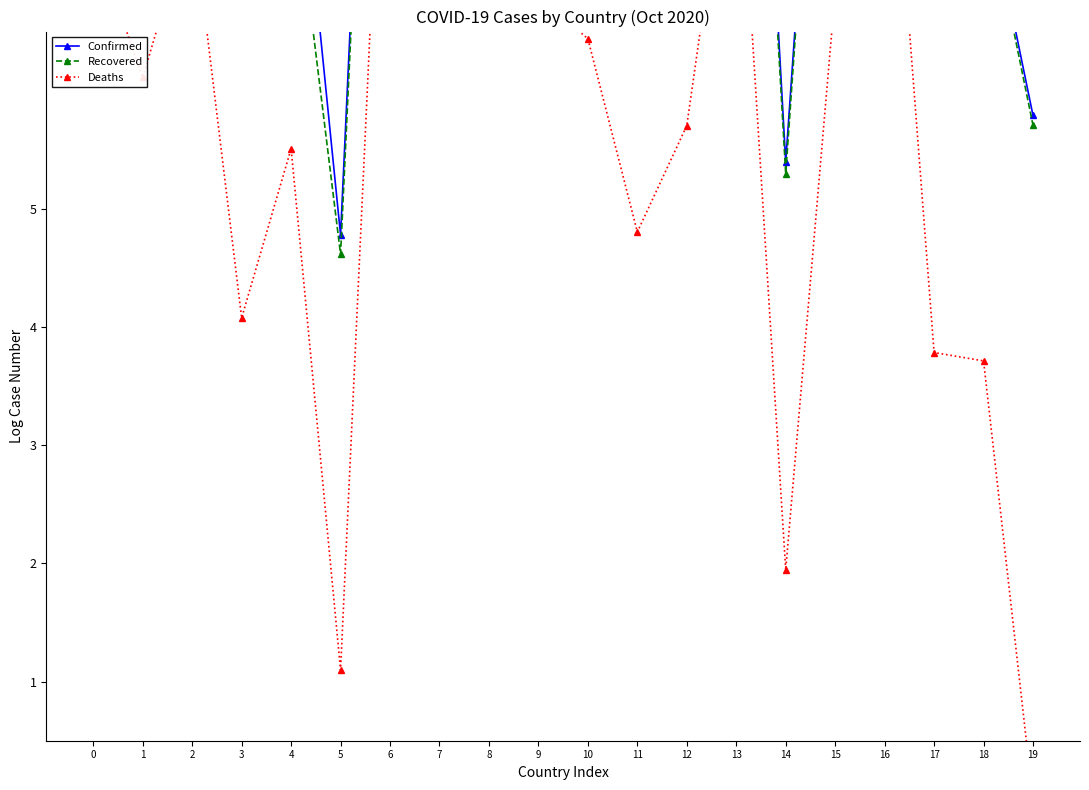

What is the difference between the Recovered values at 12 and 15?

0.1